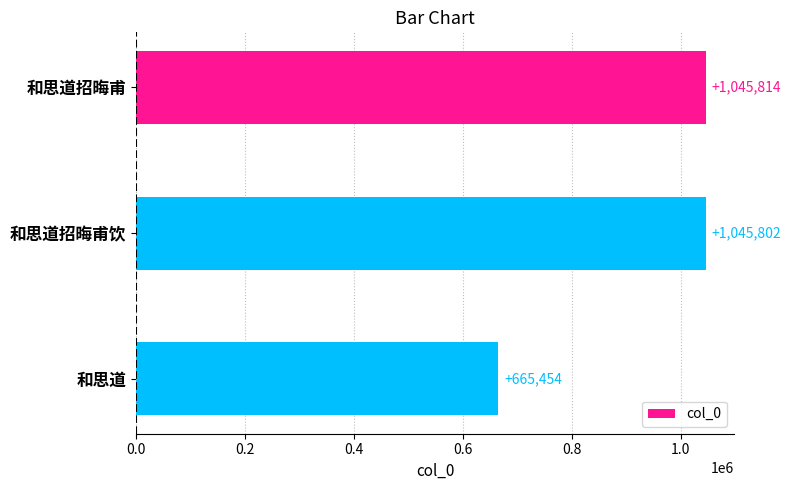

List the labels in order of value, largest first.

和思道招晦甫, 和思道招晦甫饮, 和思道